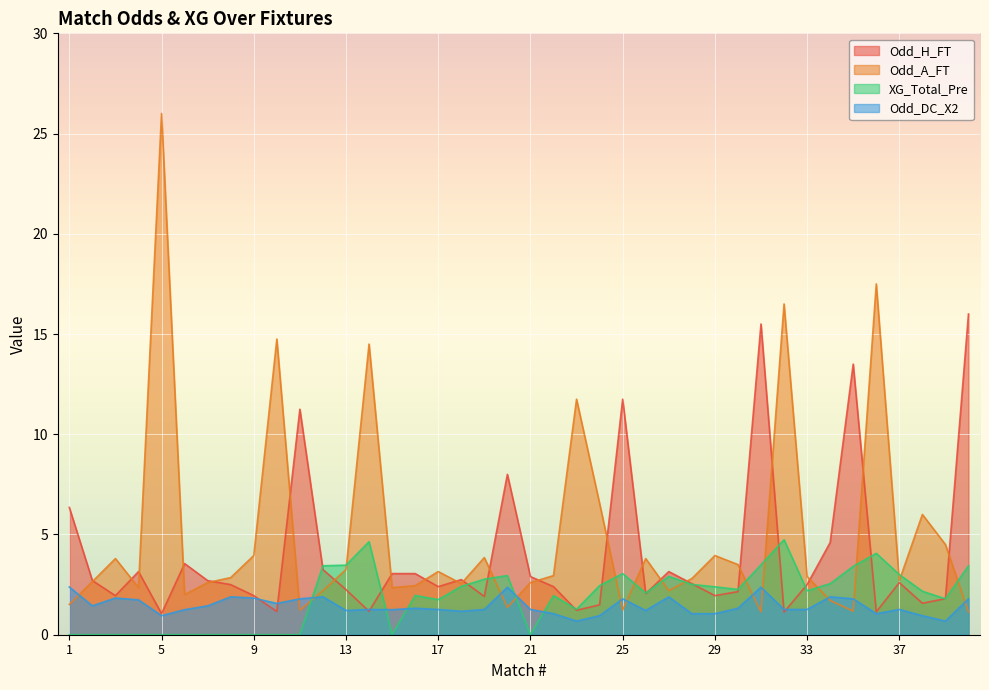

How many series are shown in this chart?

4